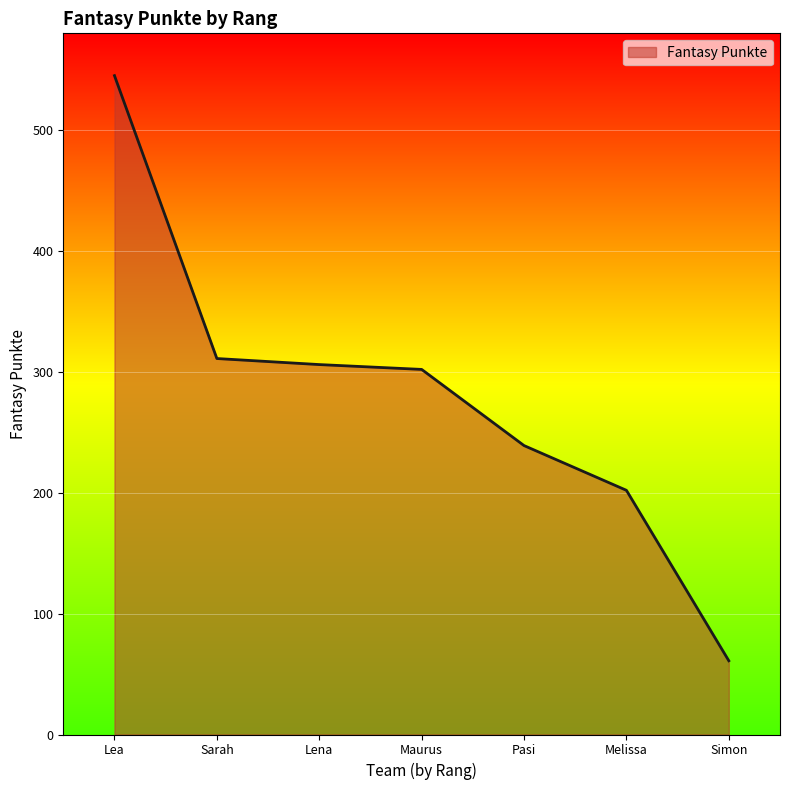

Approximately how many times larger is the value at Lea compared to Pasi?

2.3